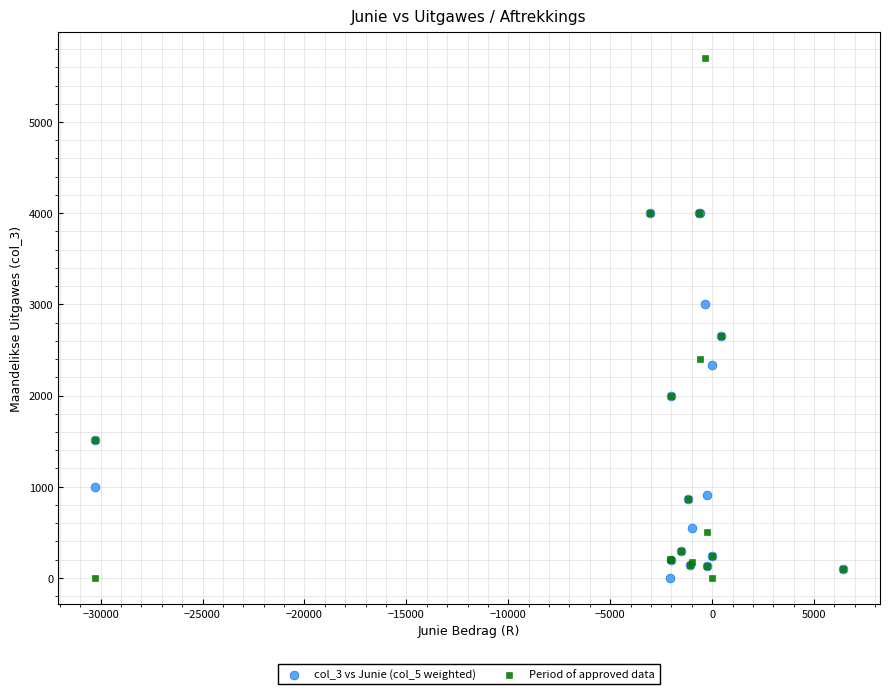

Which series contains the highest Y value?

Period of approved data